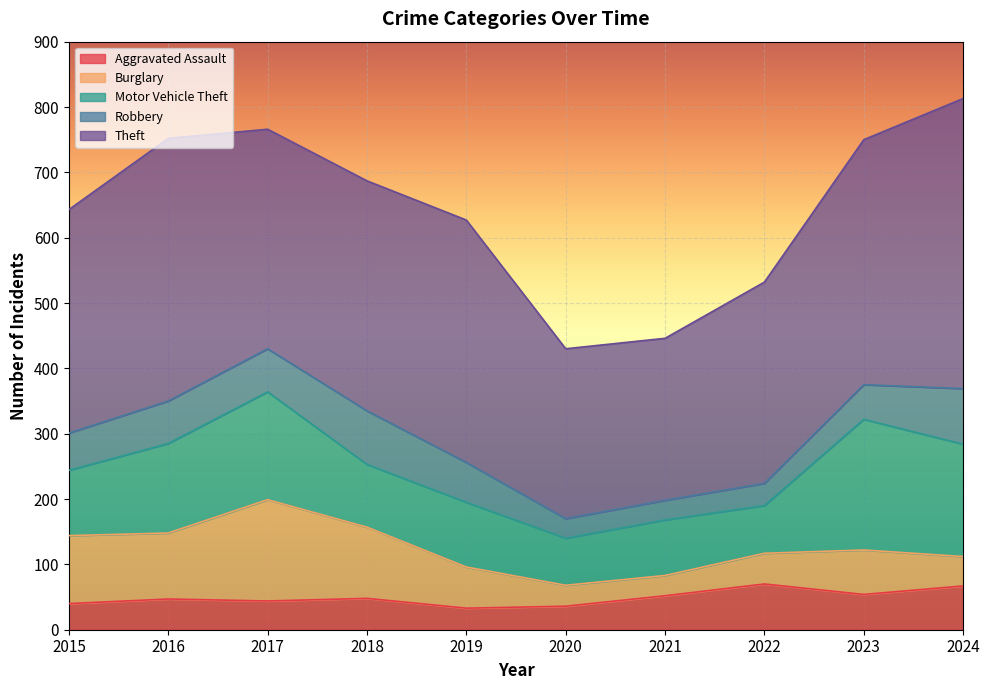

The Motor Vehicle Theft series shows 200 at 2023. True or false?

True